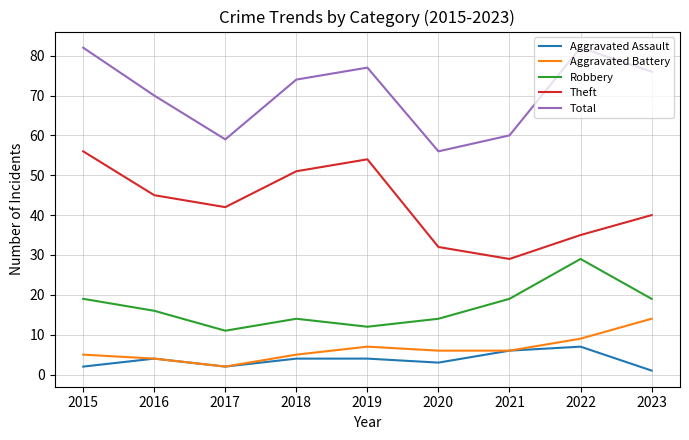

True or false: Aggravated Assault and Theft intersect in this chart.

False